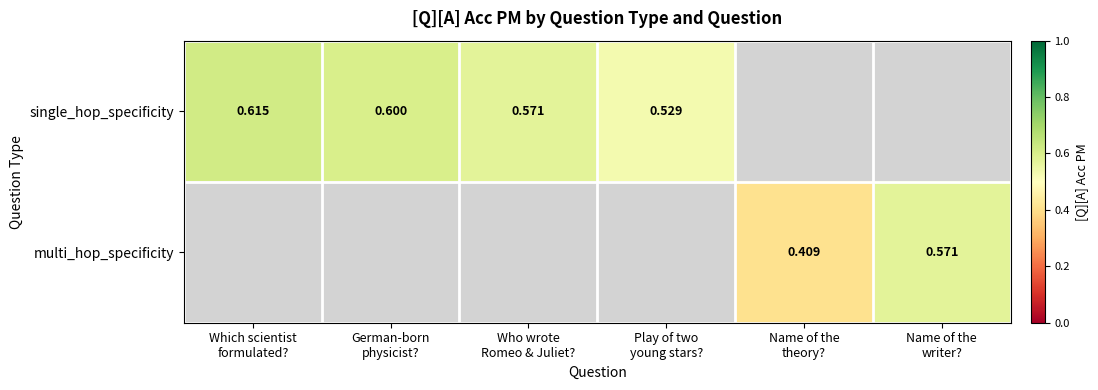

What is the sum of the single_hop_specificity values at Who wrote Romeo & Juliet? and Play of two young stars??

1.1